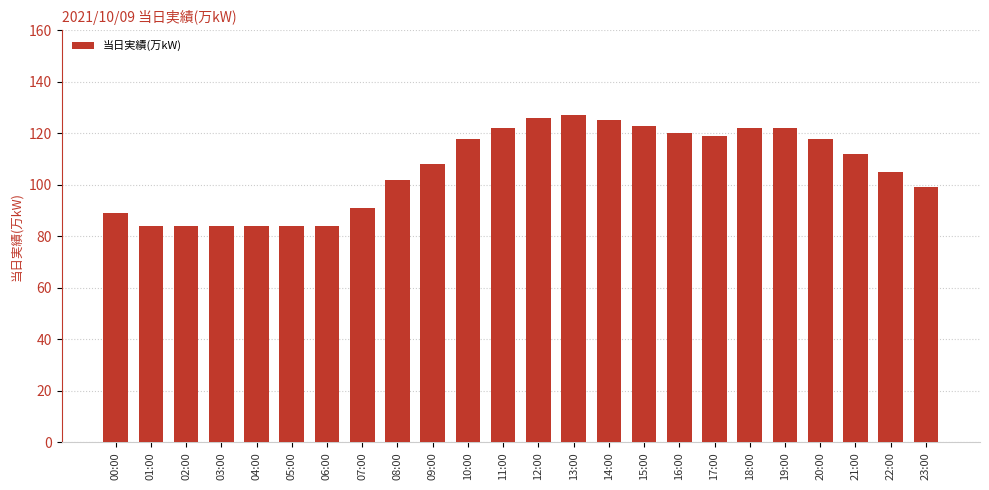

What is the label of the 19th bar from the right?

05:00